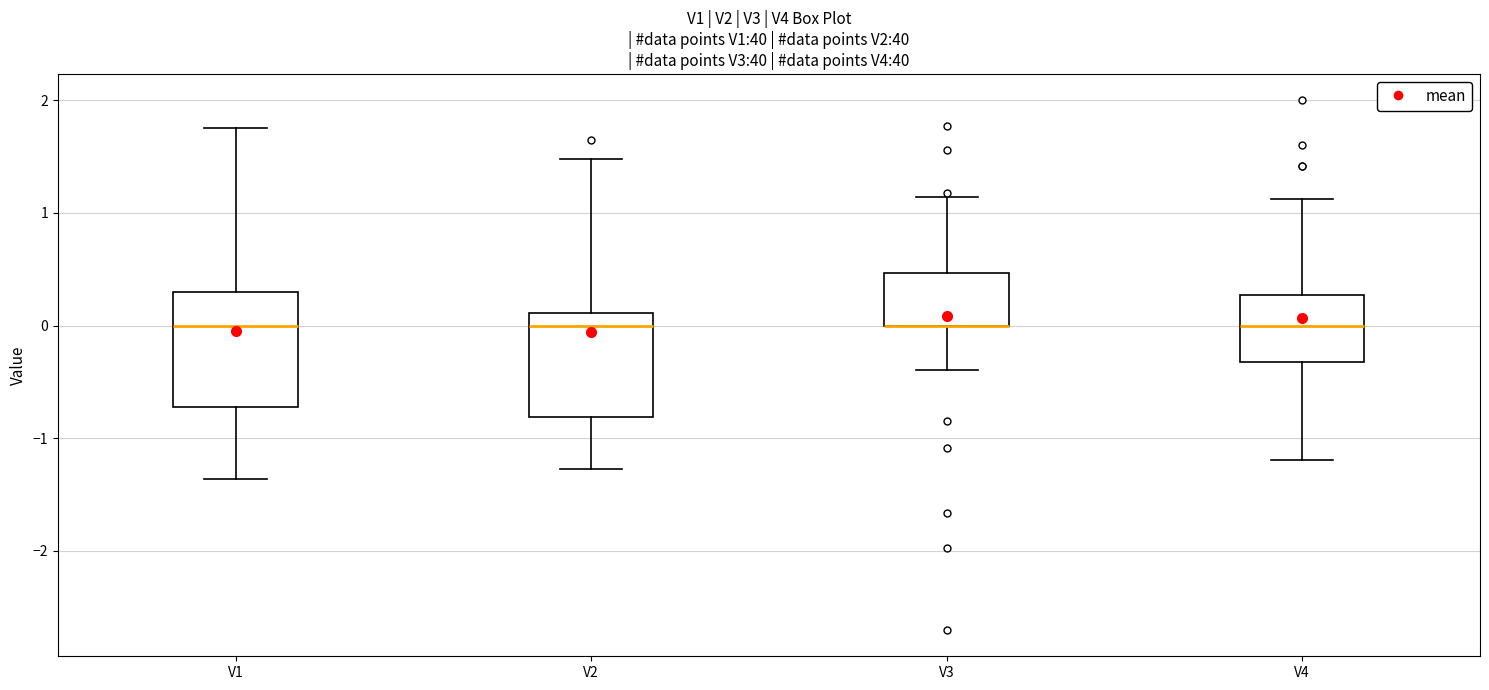

Reading left to right, read every box against the y-axis: the position of its median line, the range the box covers, and the ends of its whiskers. The values are not printed on the chart, so give them approximately, as read against the axis.

V1: median 0.0, box -0.7 to 0.3, whiskers -1.4 to 1.8
V2: median 0.0, box -0.8 to 0.1, whiskers -1.3 to 1.5
V3: median 0.0 (drawn on the box's lower edge), box 0.0 to 0.5, whiskers -0.4 to 1.1
V4: median 0.0, box -0.3 to 0.3, whiskers -1.2 to 1.1